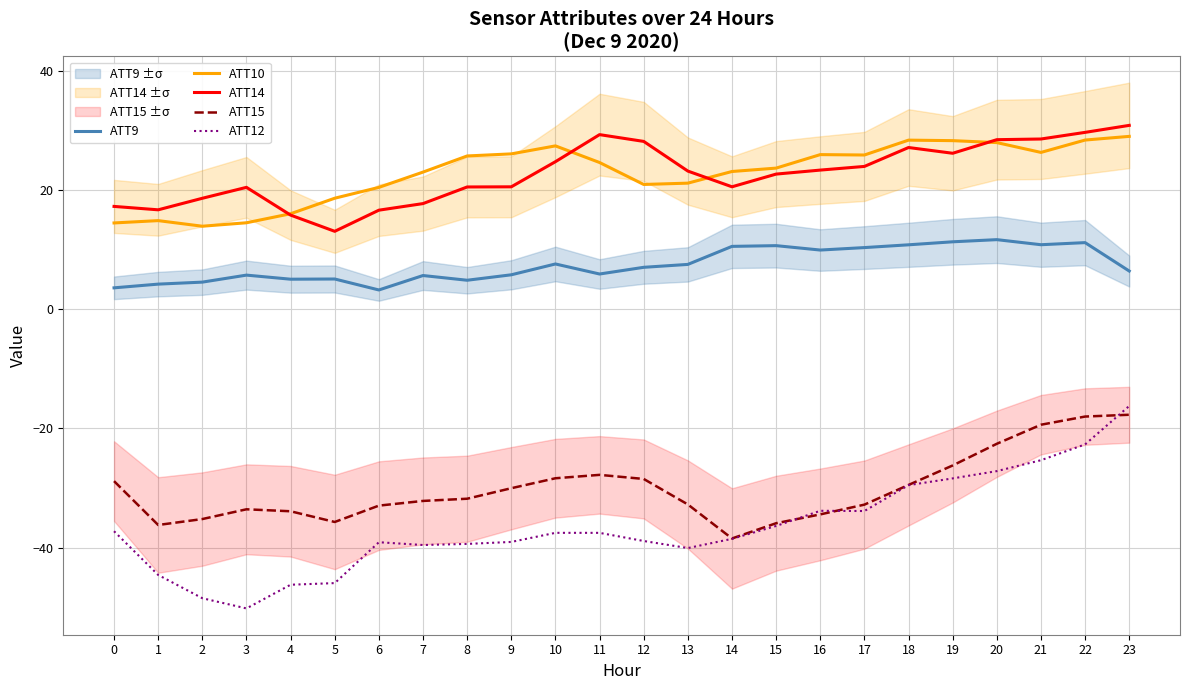

Which label corresponds to the smallest value in the chart?

3